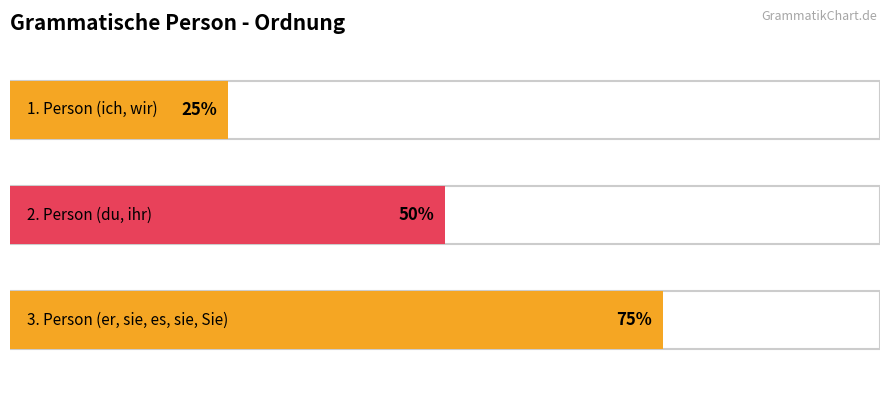

Does the chart contain stacked bars?

No